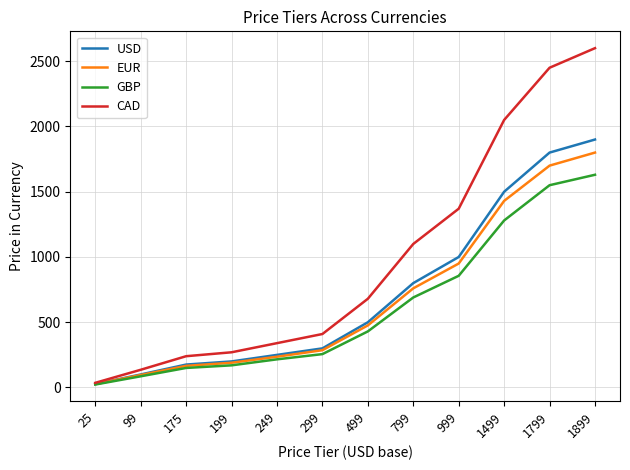

Where is CAD nearest to the value 1317?

999